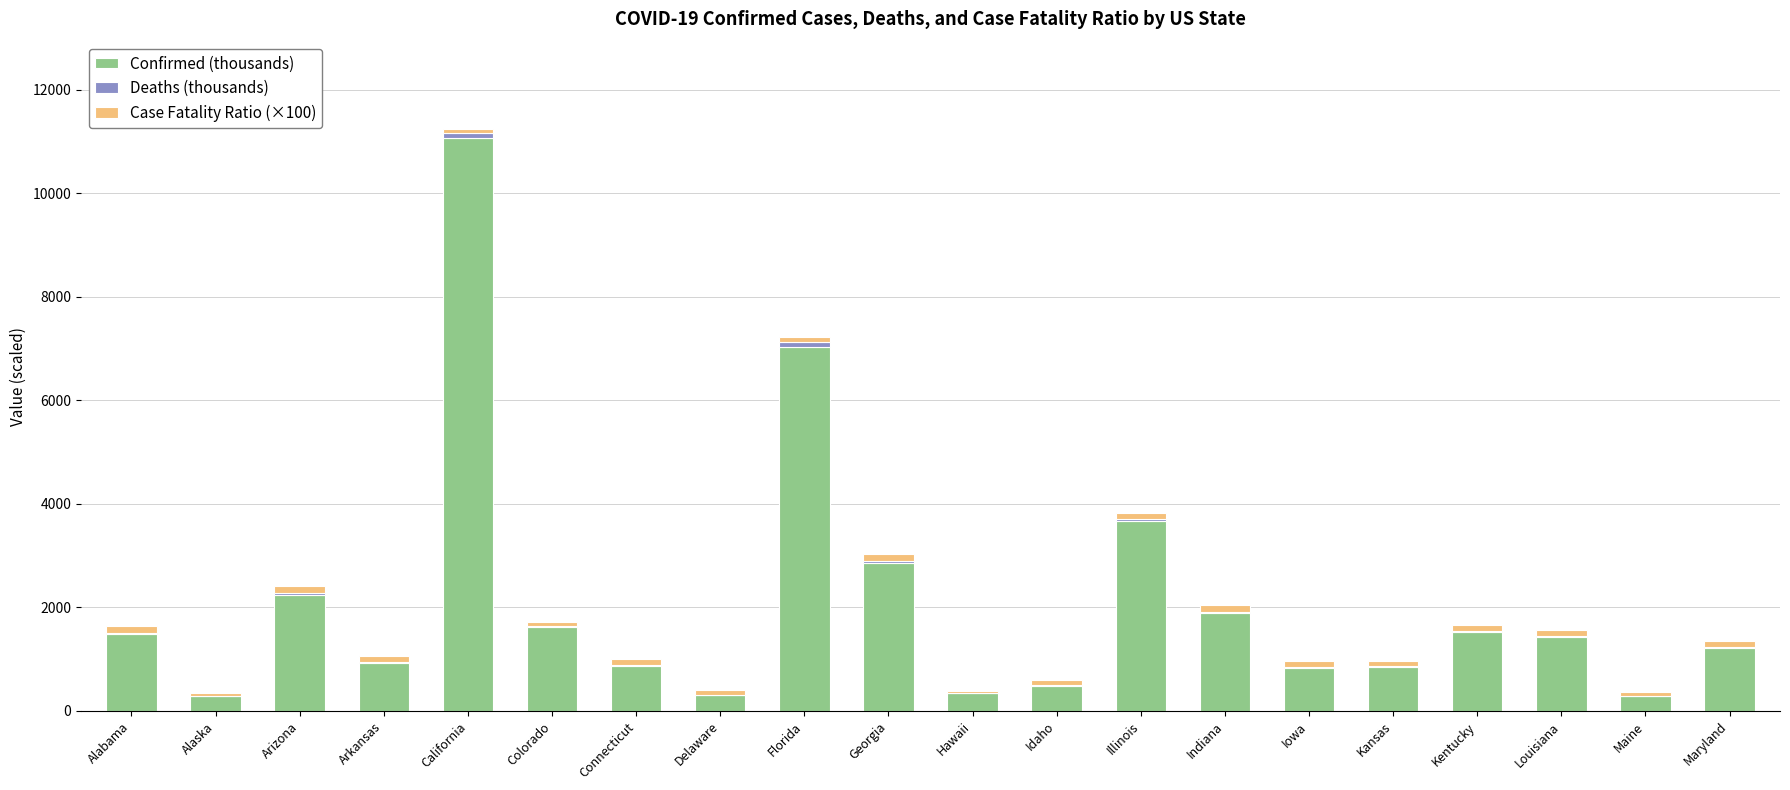

At which category is the sum across all series the highest?

California